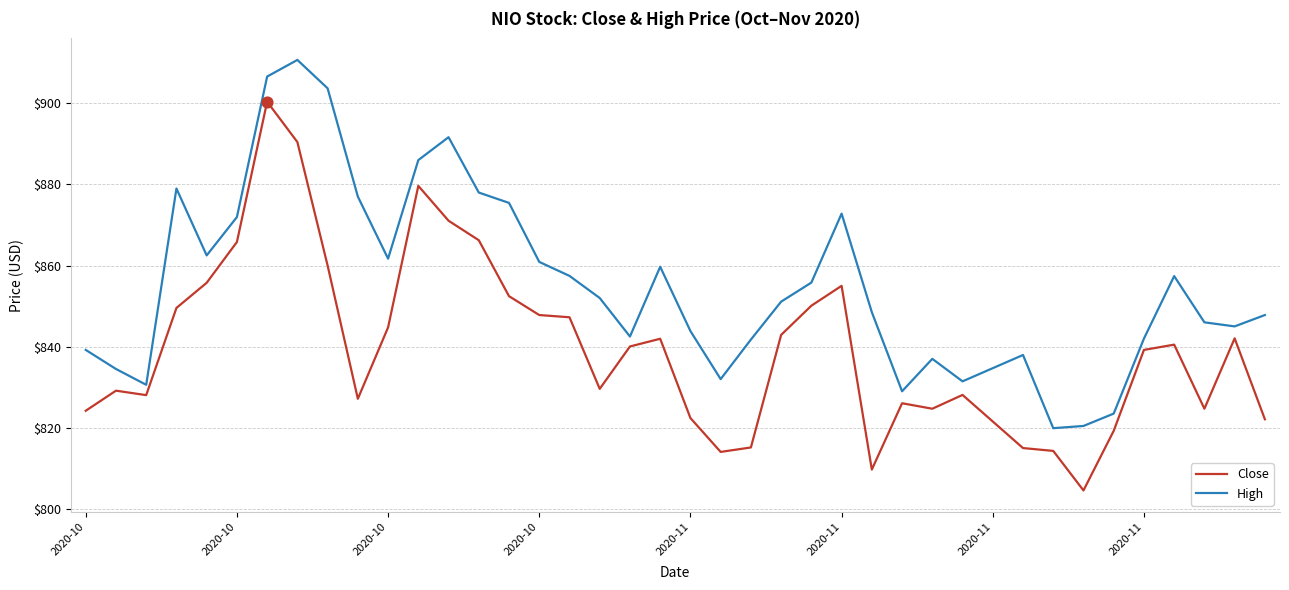

Which series has the largest total across all categories?

High